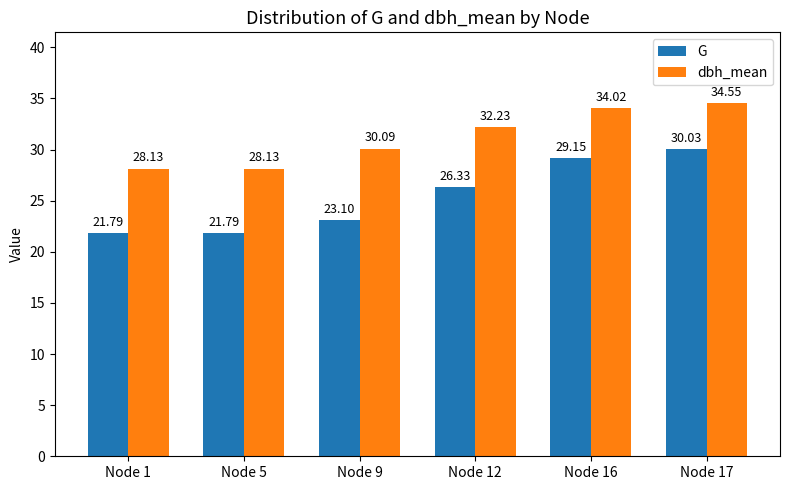

Which series has the largest range (max minus min)?

G